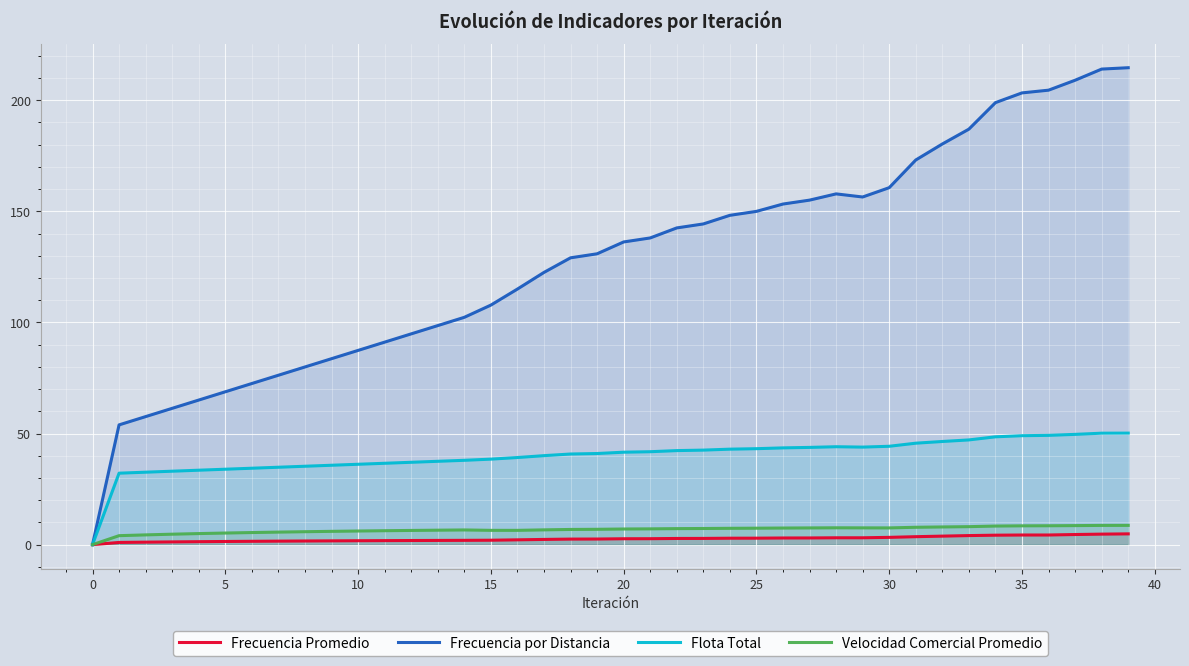

Between 23 and 33, which series saw the biggest shift?

Frecuencia por Distancia